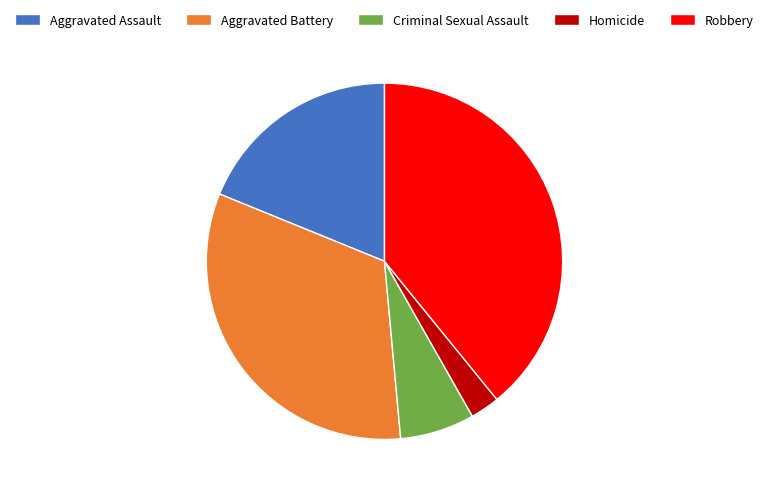

Rank the categories by value from highest to lowest.

Robbery, Aggravated Battery, Aggravated Assault, Criminal Sexual Assault, Homicide